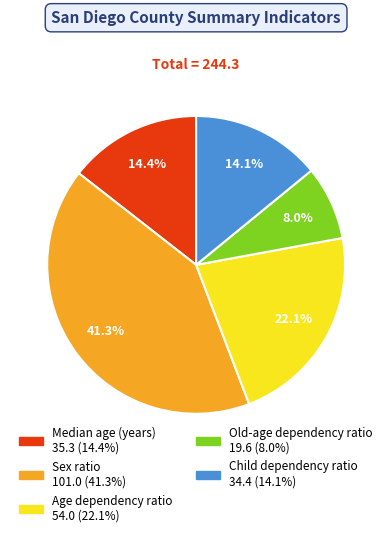

Does Age dependency ratio represent more than half of the total?

No